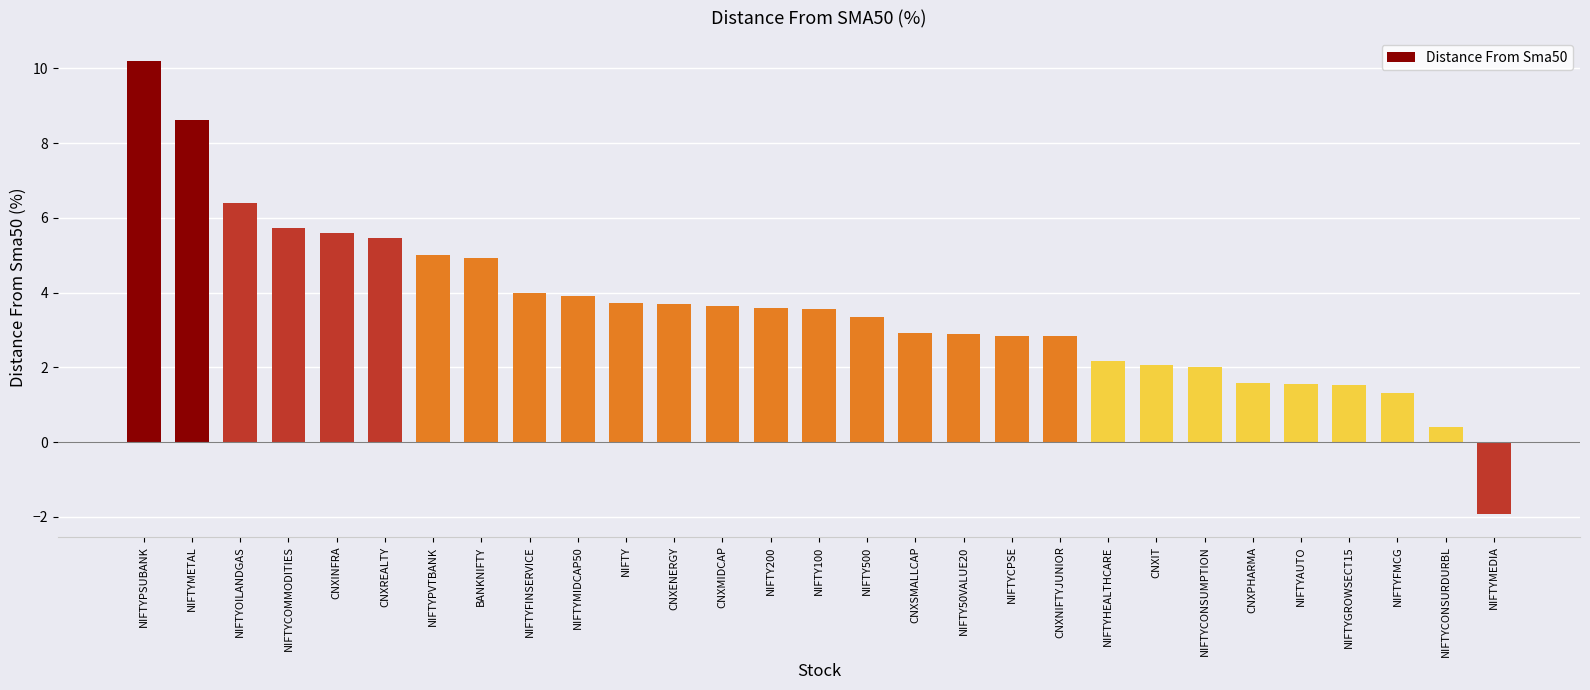

What is the average value?

3.6